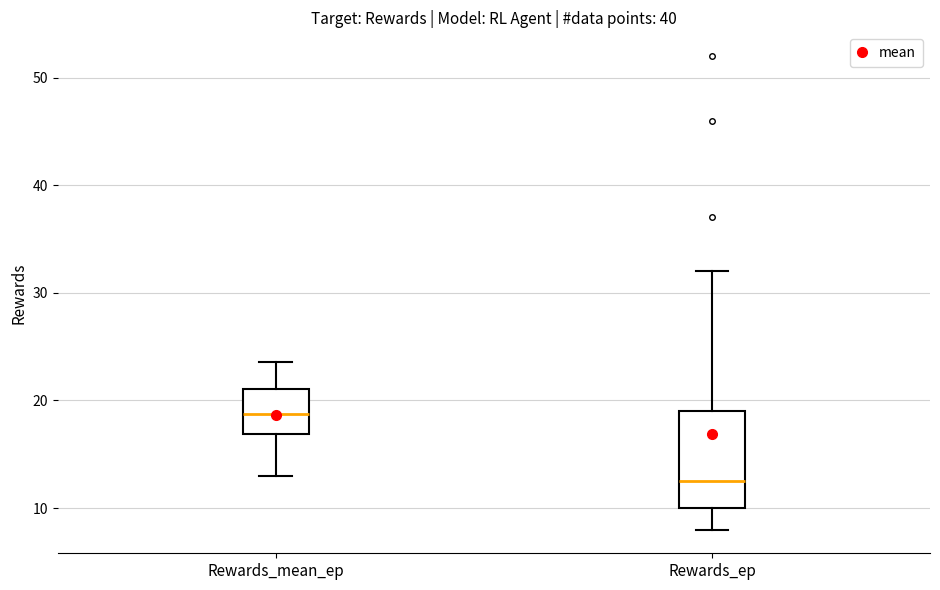

Which box is the tallest, from its lower edge to its upper edge?

Rewards_ep